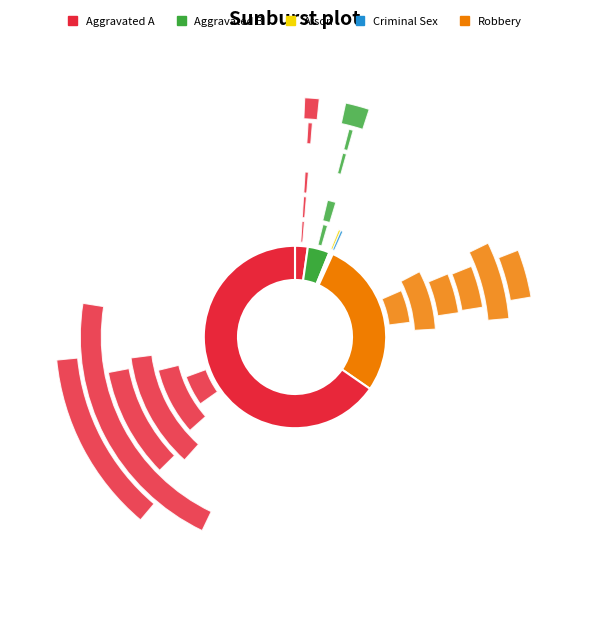

Is Aggravated Assault the majority of the pie?

No